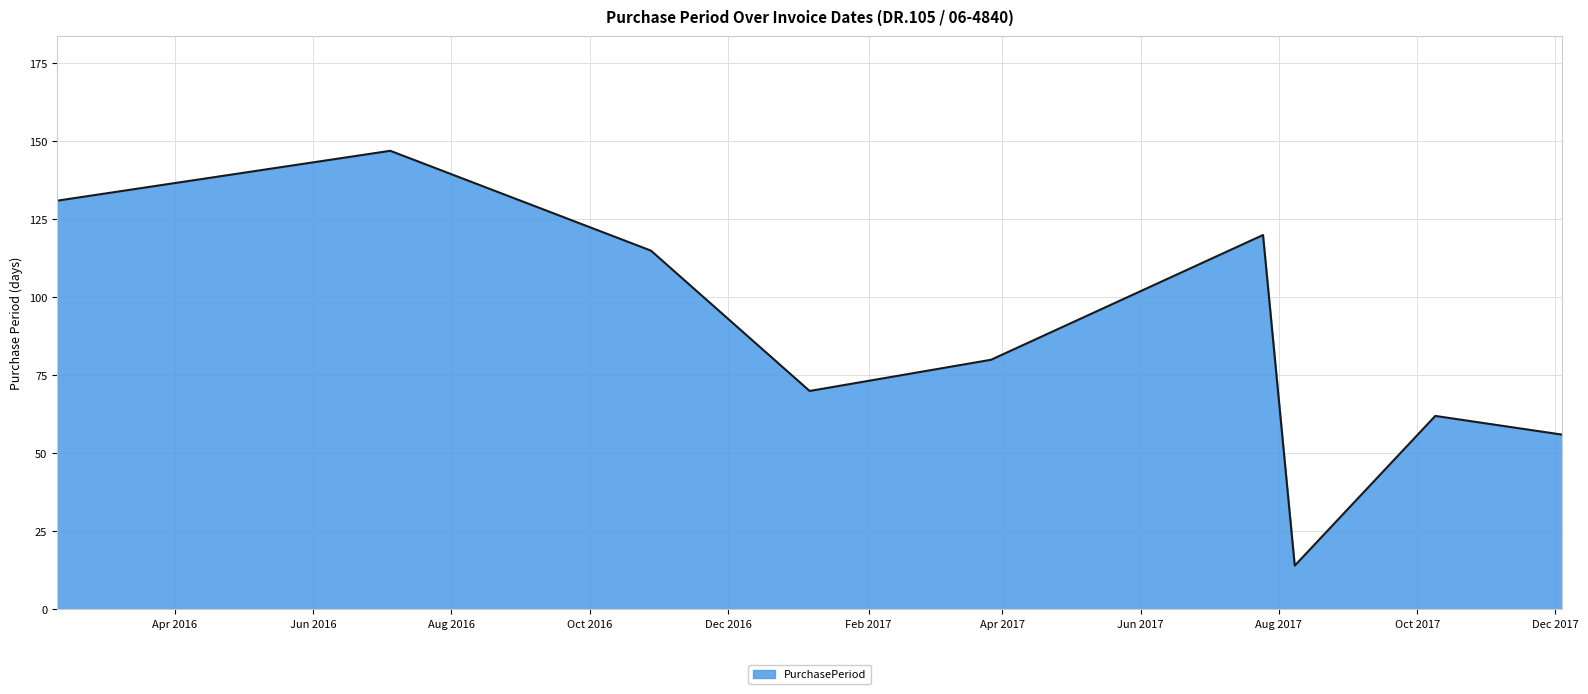

What is the maximum value shown in the chart?

147